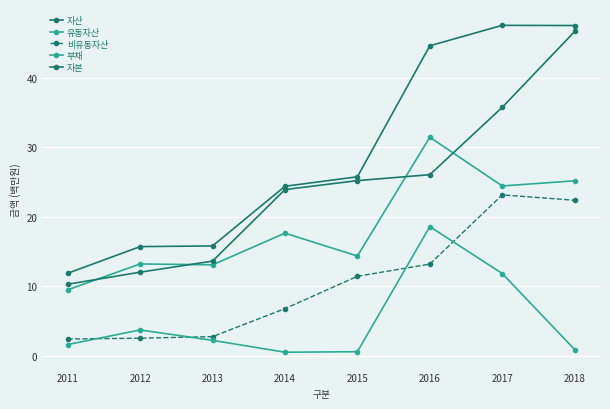

What is the difference between the 자산 values at 2011 and 2012?

3.8